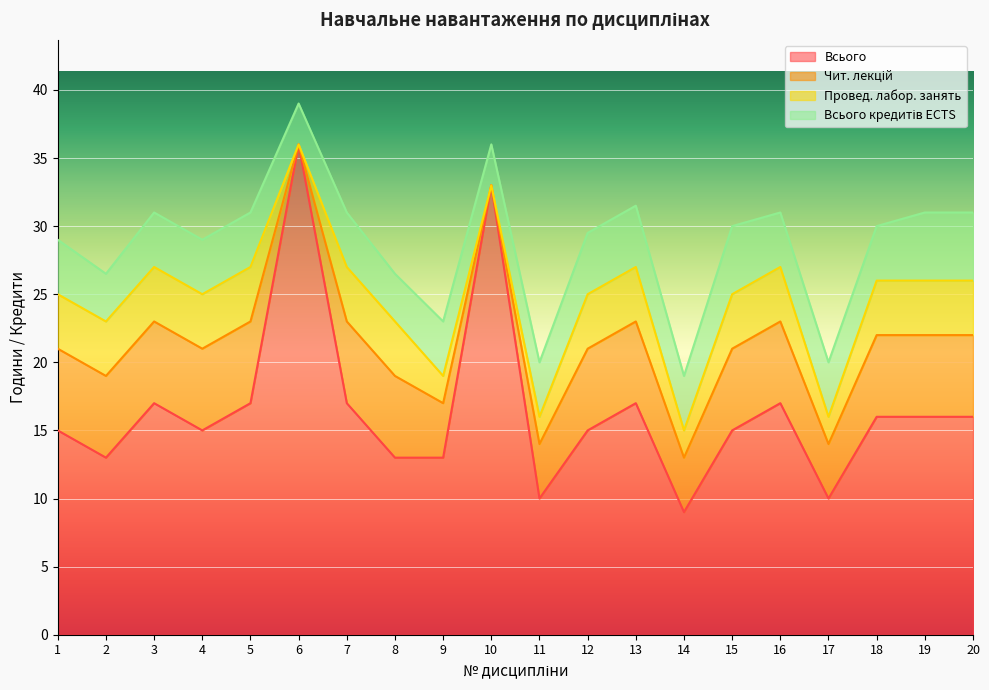

The value of Всього at 8 is 22.6. True or false?

False